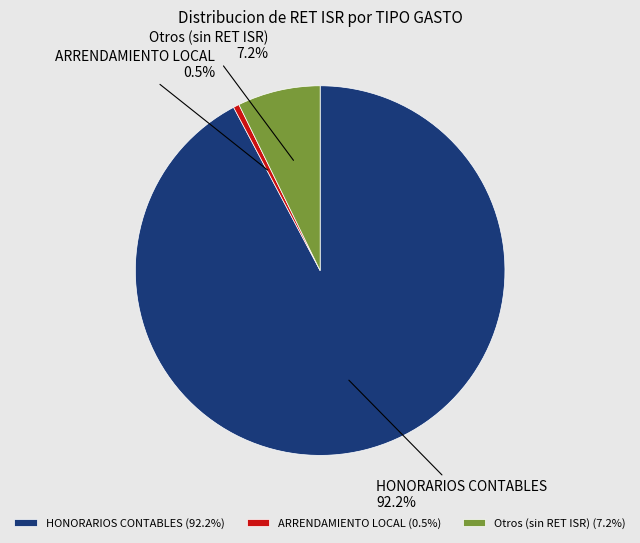

Between ARRENDAMIENTO LOCAL and Otros (sin RET ISR), which is larger?

Otros (sin RET ISR)